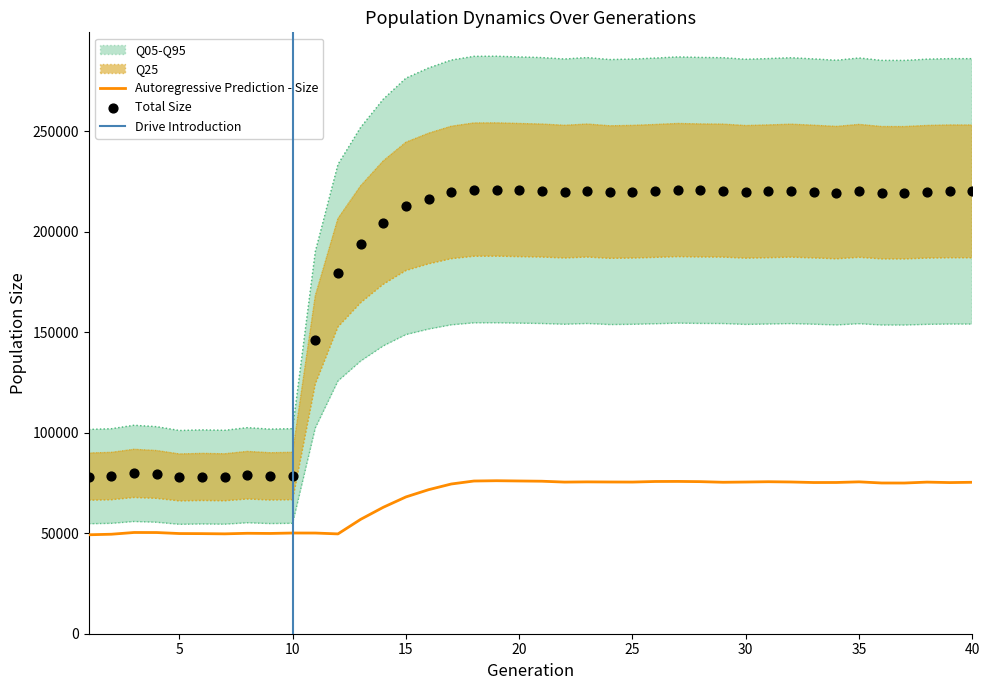

What is the lowest value of the Autoregressive Prediction - Size series?

49231